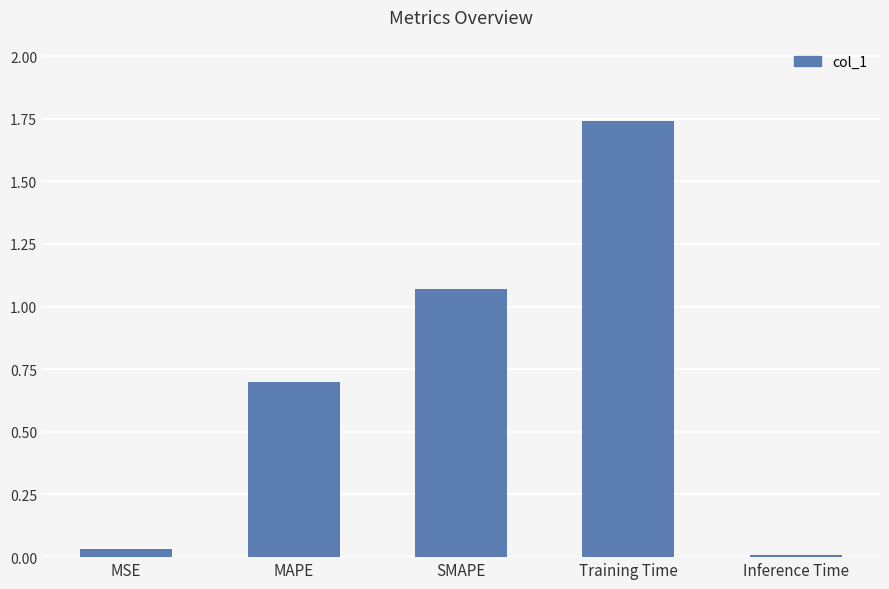

What is the average value?

0.7